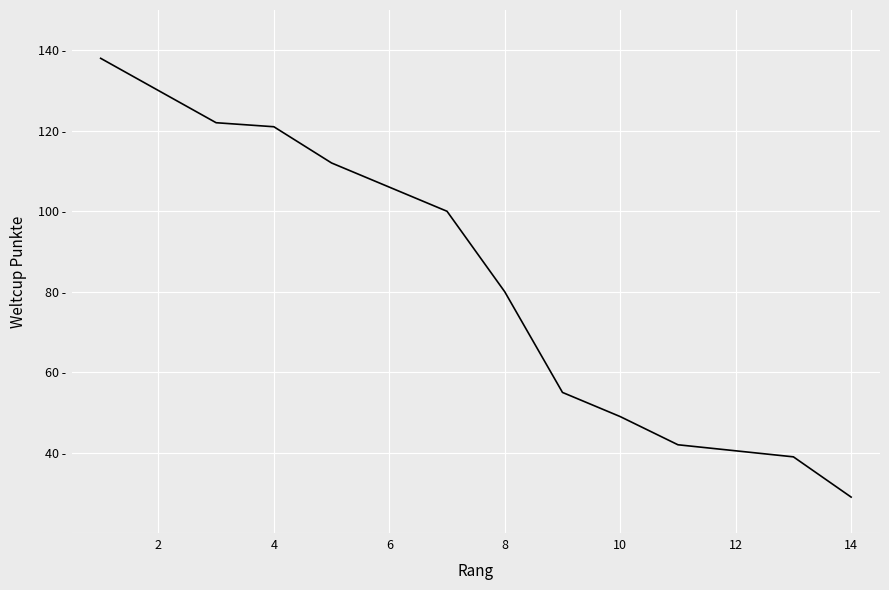

How many values are below 100?

7